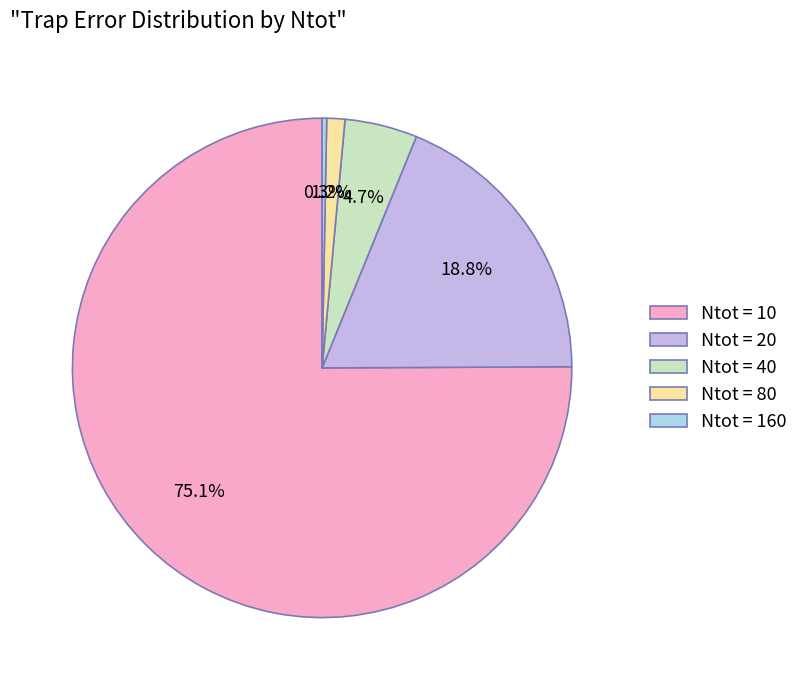

How much of the chart is everything except Ntot = 20?

81.2%